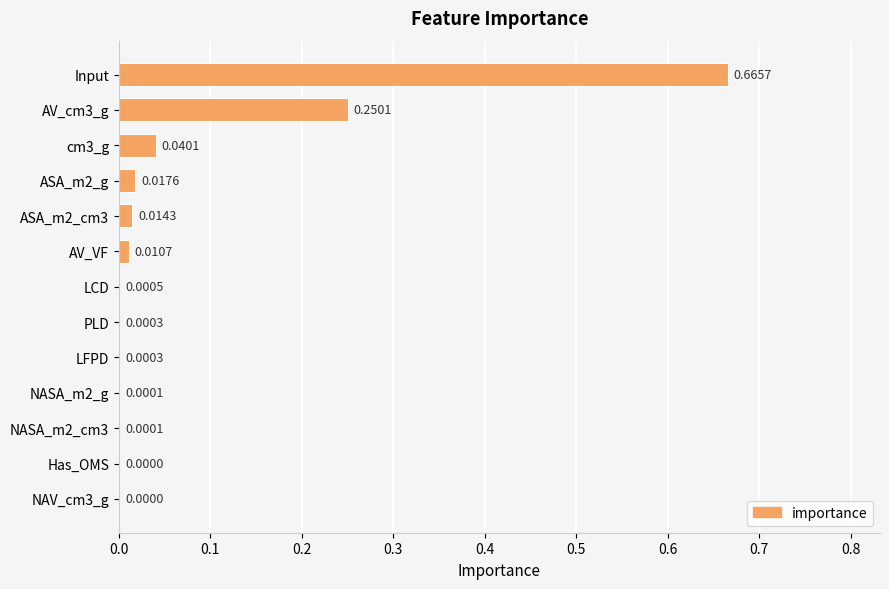

Between PLD and cm3_g, which is larger?

cm3_g